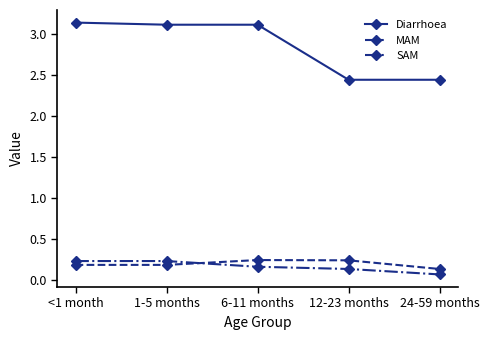

What is the label of the 2nd point from the right?

12-23 months